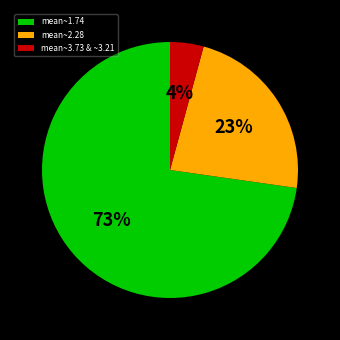

What is the ratio of the value at mean~2.28 to the value at mean~1.74?

0.3